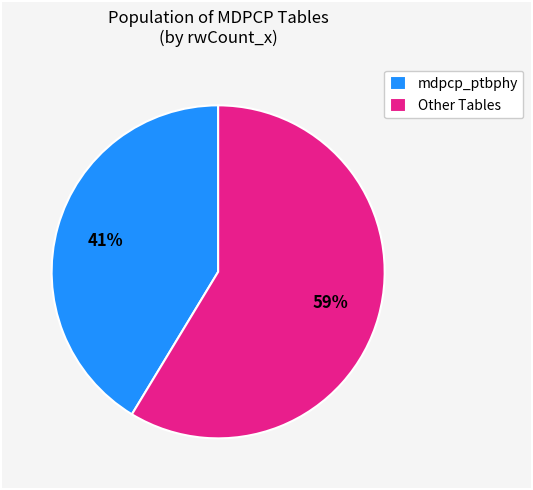

To the nearest percent, what is the average slice percentage?

50%